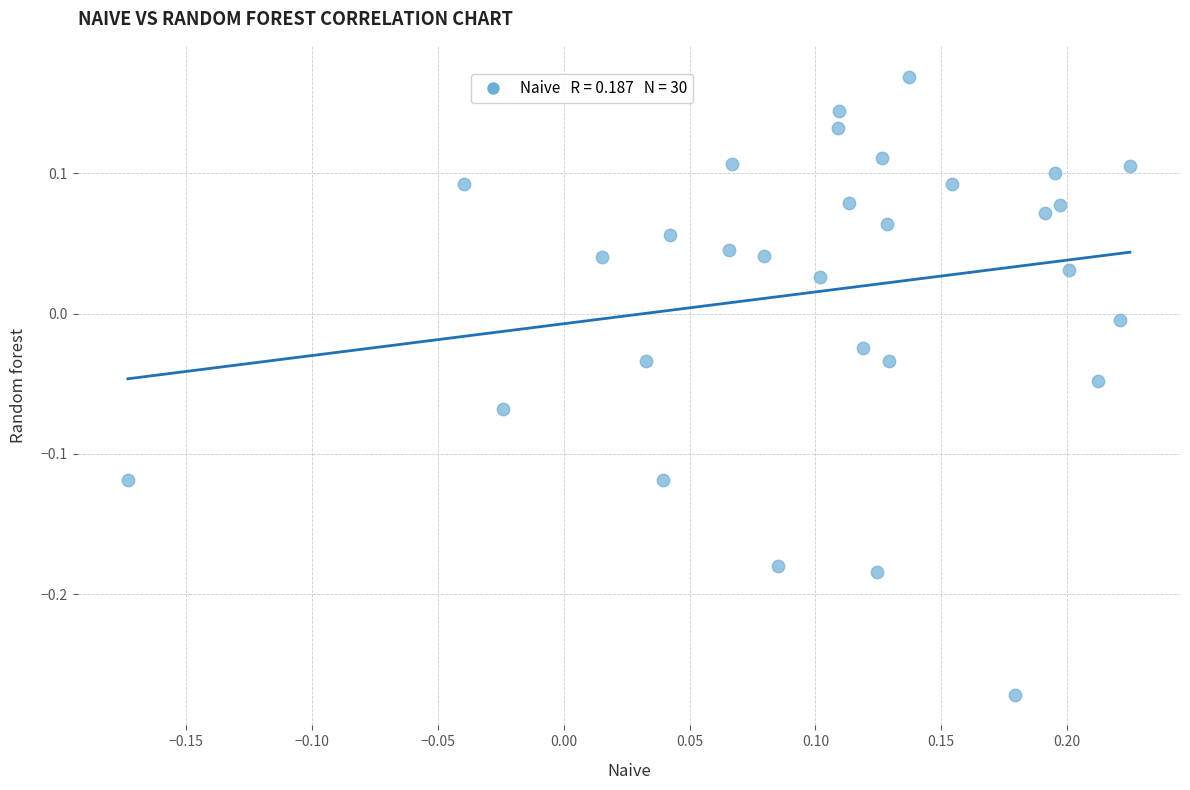

What is the range of Y values (max minus min)?

0.4